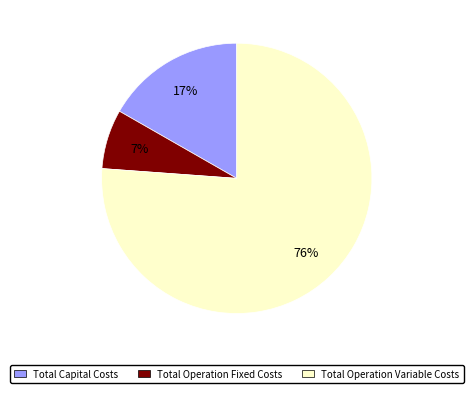

Count the number of slices in the pie.

3